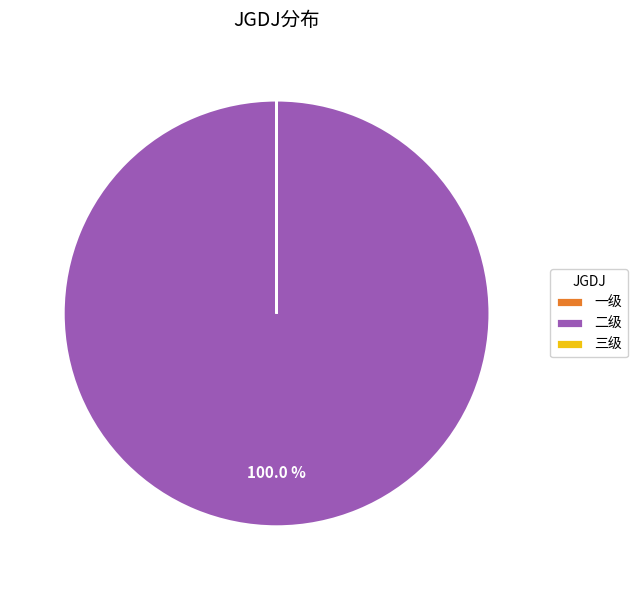

Is 二级 the majority of the pie?

Yes